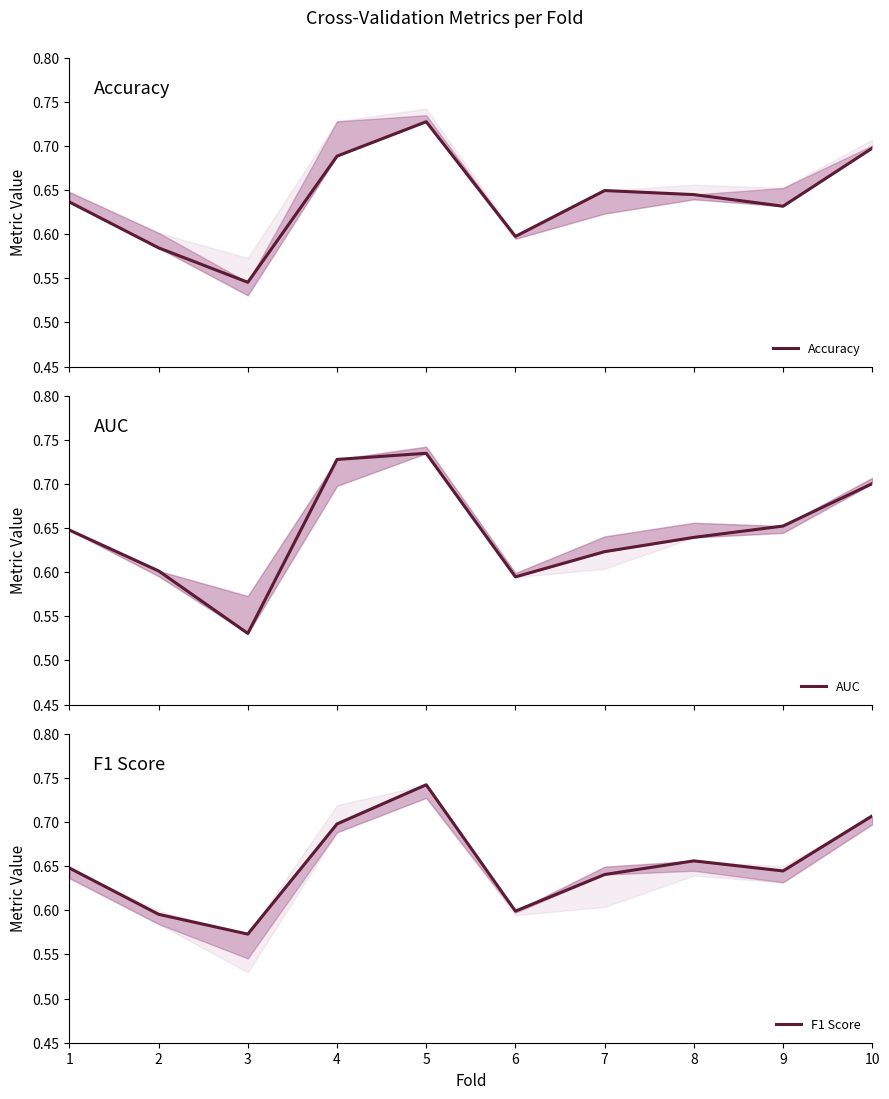

Reading left to right, transcribe all the data shown in this chart.

Accuracy: 0.6	0.6	0.5	0.7	0.7	0.6	0.6	0.6	0.6	0.7
AUC: 0.6	0.6	0.5	0.7	0.7	0.6	0.6	0.6	0.7	0.7
F1 Score: 0.6	0.6	0.6	0.7	0.7	0.6	0.6	0.7	0.6	0.7